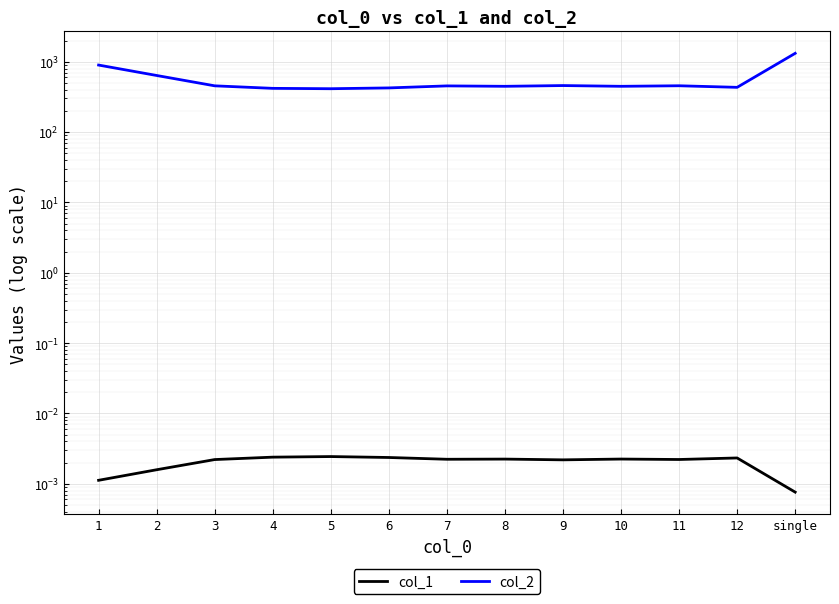

Is this an area chart (filled region under the line)?

No